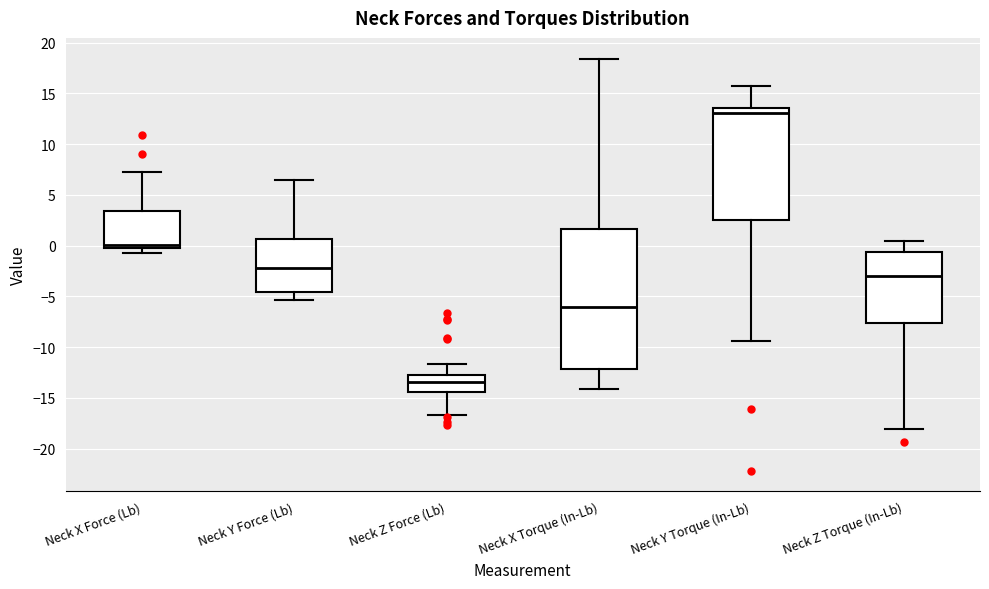

Comparing the boxes themselves (not the whiskers), which one is the tallest?

Neck X Torque (In-Lb)